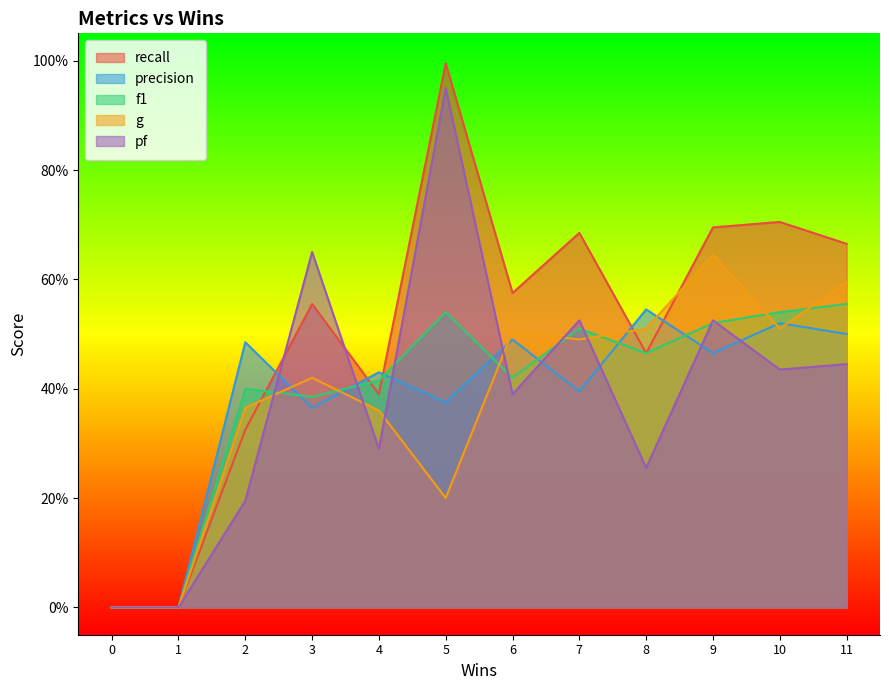

Rank the series by their maximum value, from lowest to highest.

precision, f1, g, pf, recall